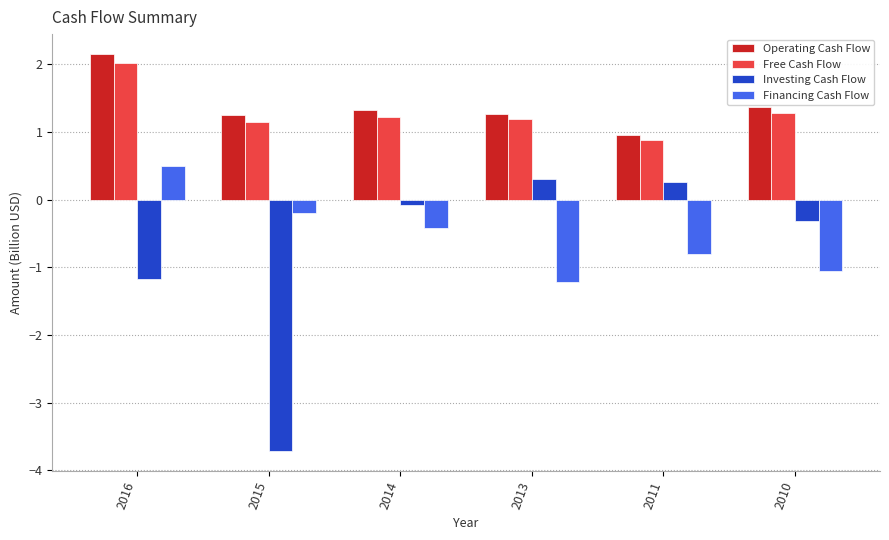

Which series has the widest spread of values?

Investing Cash Flow